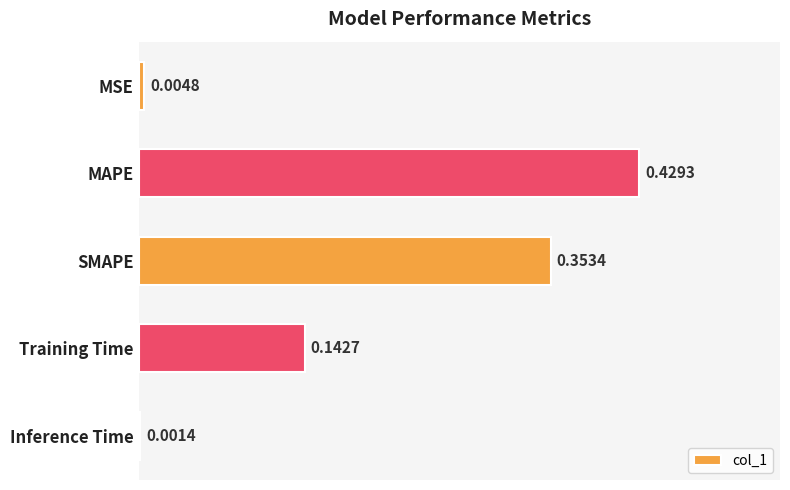

Between MAPE and MSE, which is larger?

MAPE